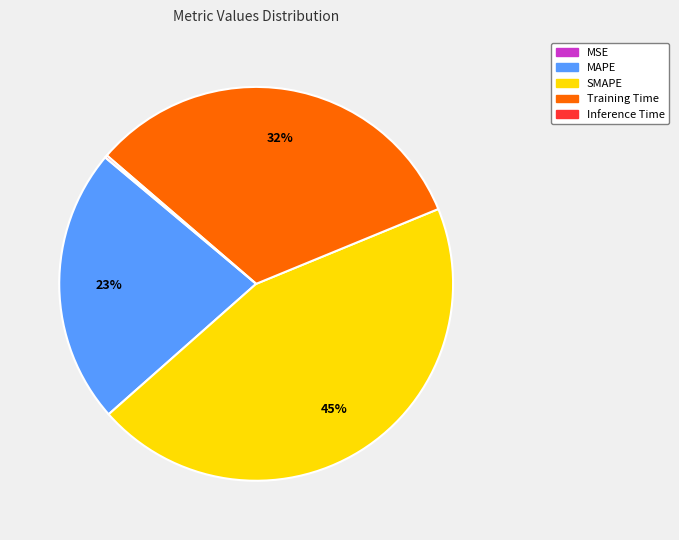

To the nearest percent, what is the average slice percentage?

20%